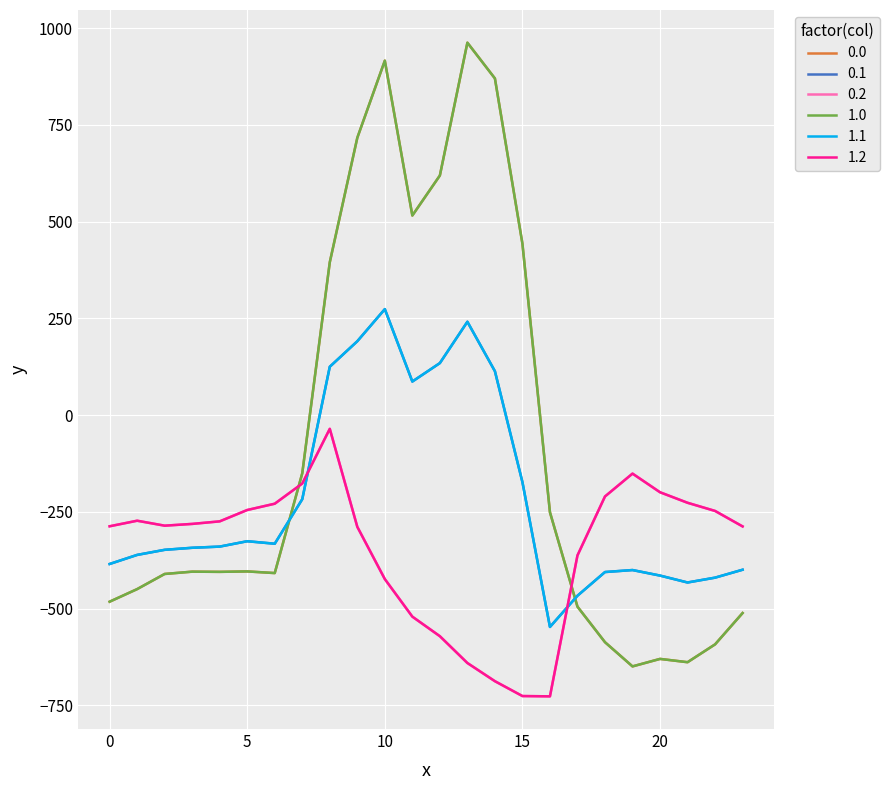

Does the chart display data point markers on the line(s)?

No